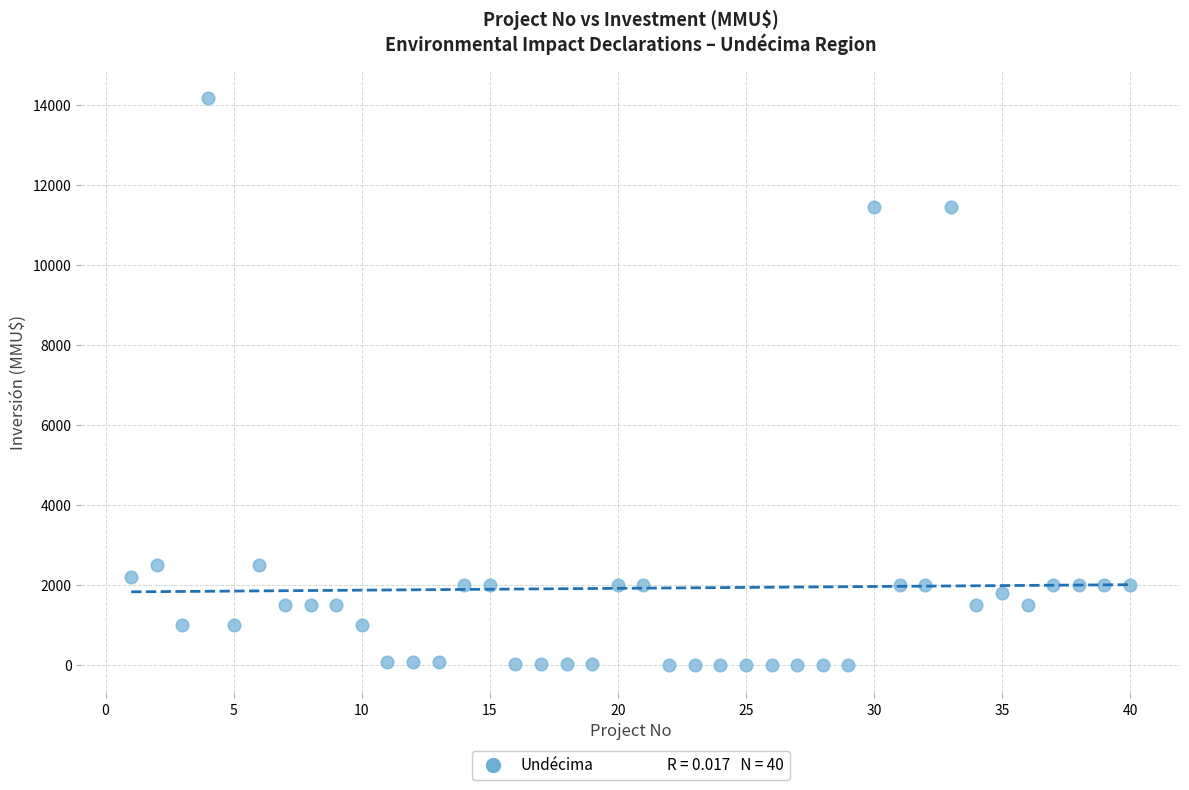

What is the range of X values (max minus min)?

39